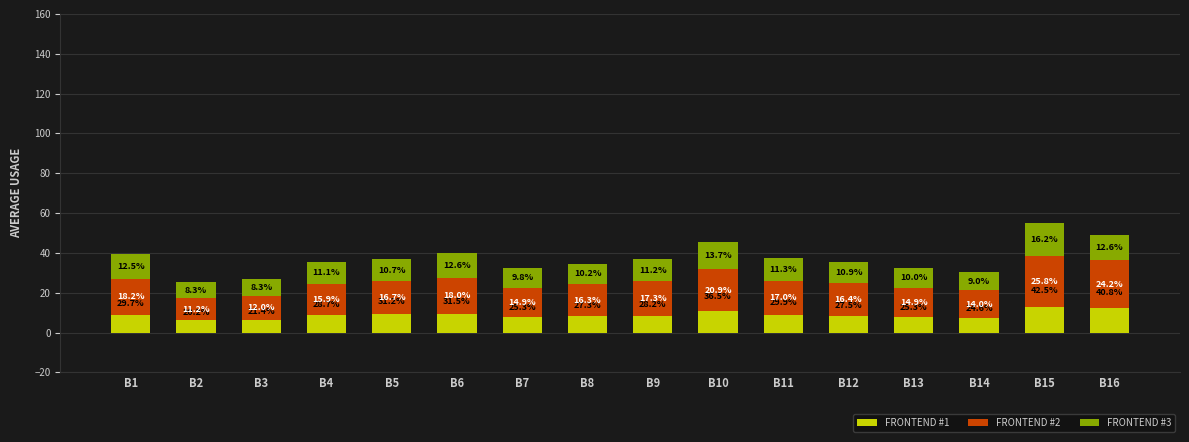

Does the chart contain stacked bars?

No